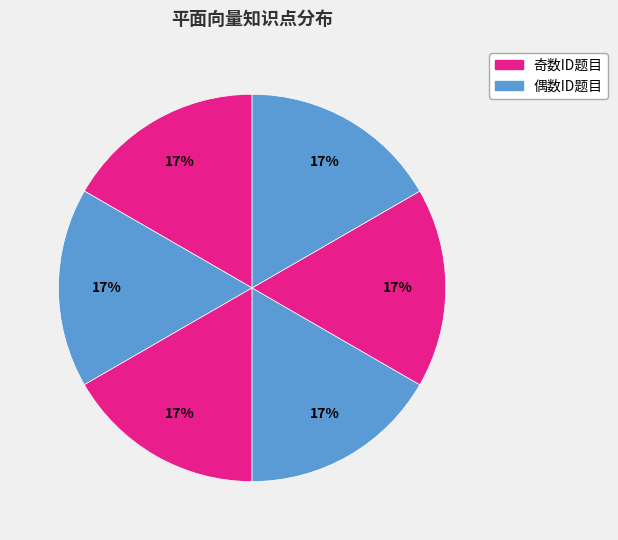

How many slices are in this pie chart?

6